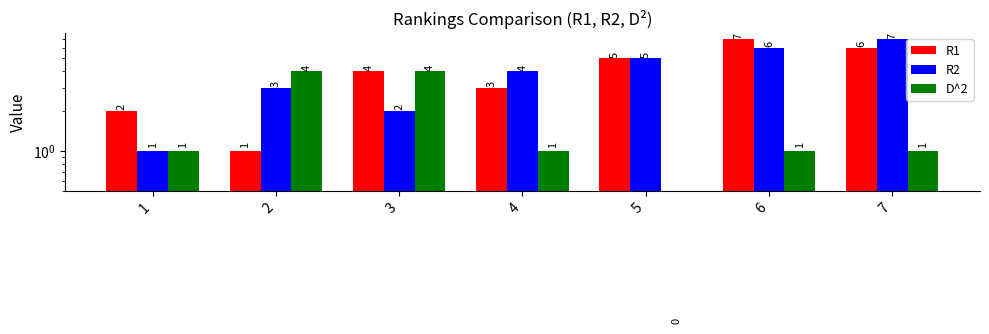

What is the total value across all series at 5?

10